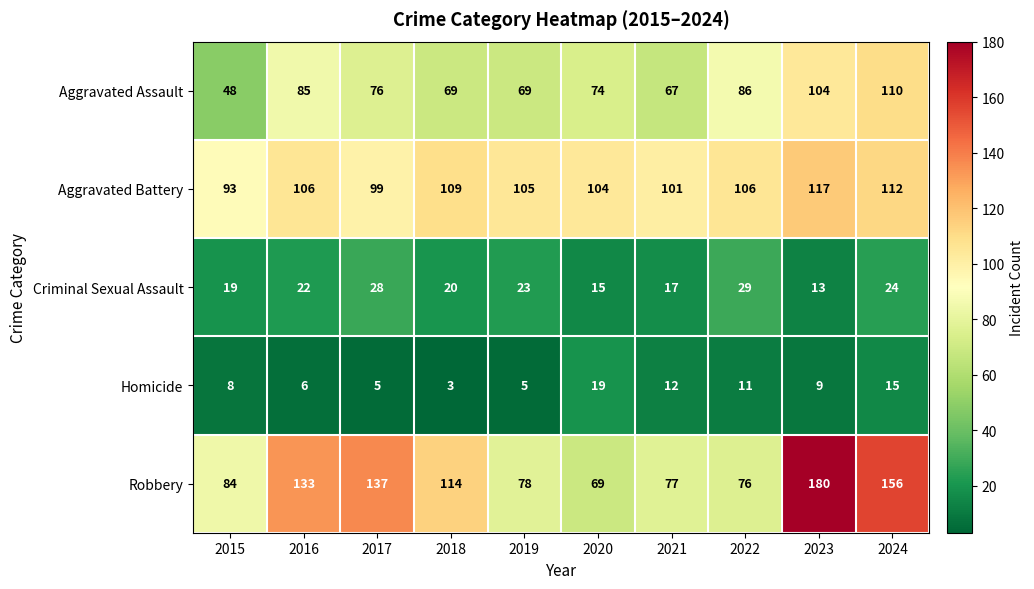

At which category is the sum across all series the highest?

2023